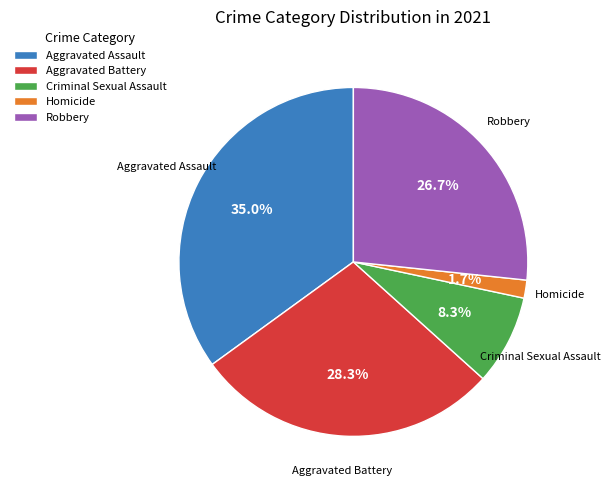

Does any single category account for the majority?

No